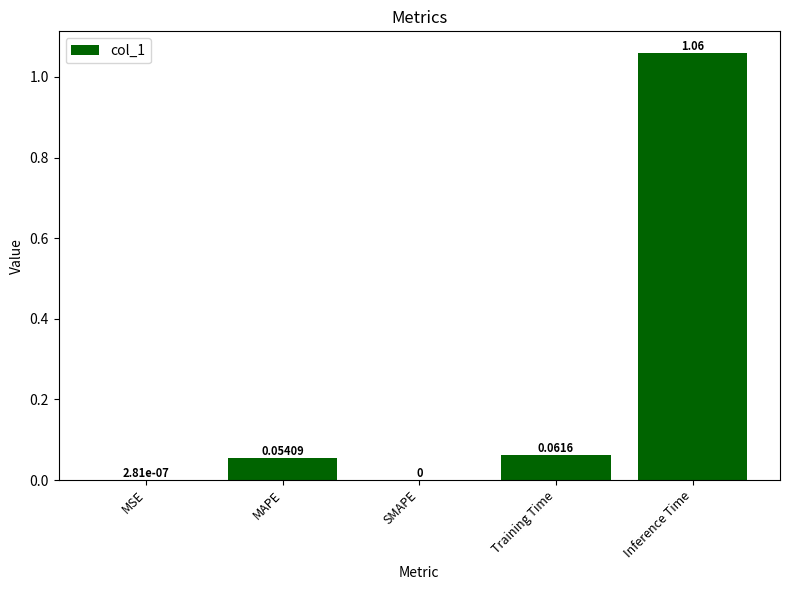

Which category has the highest value across all series?

Inference Time